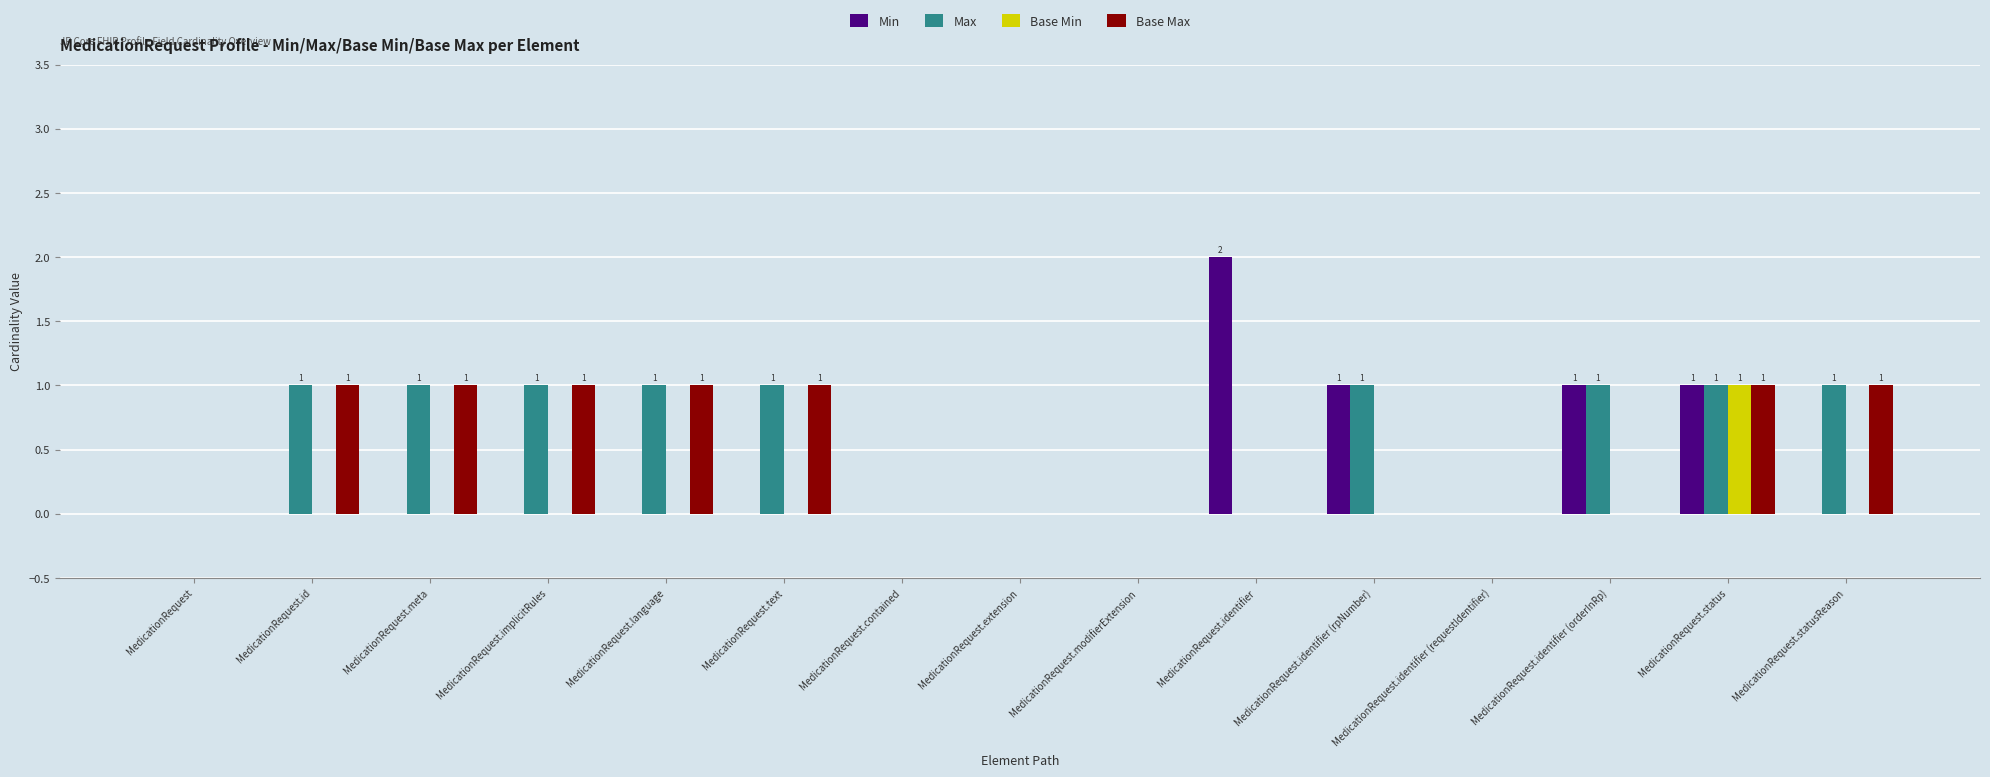

What is the sum of all Min values?

5